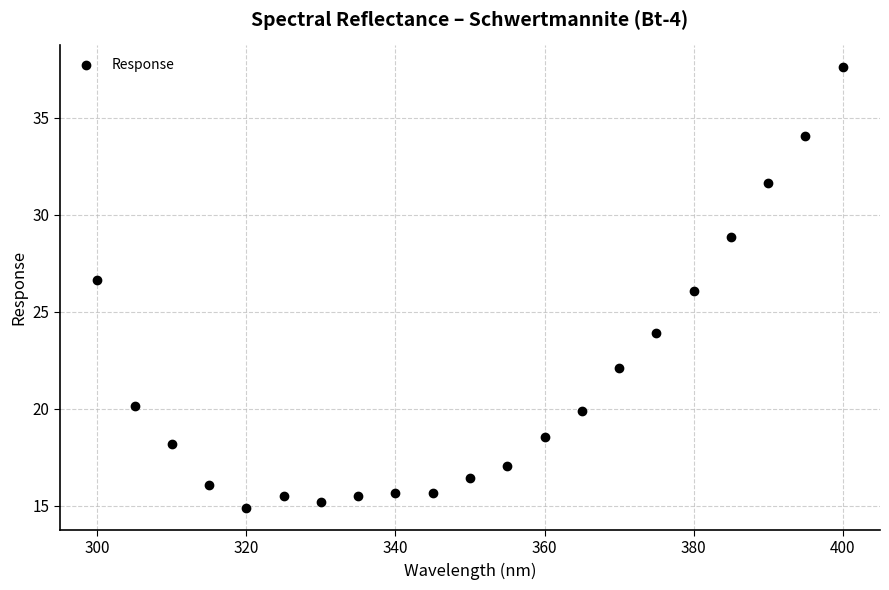

What is the range of X values (max minus min)?

100.0